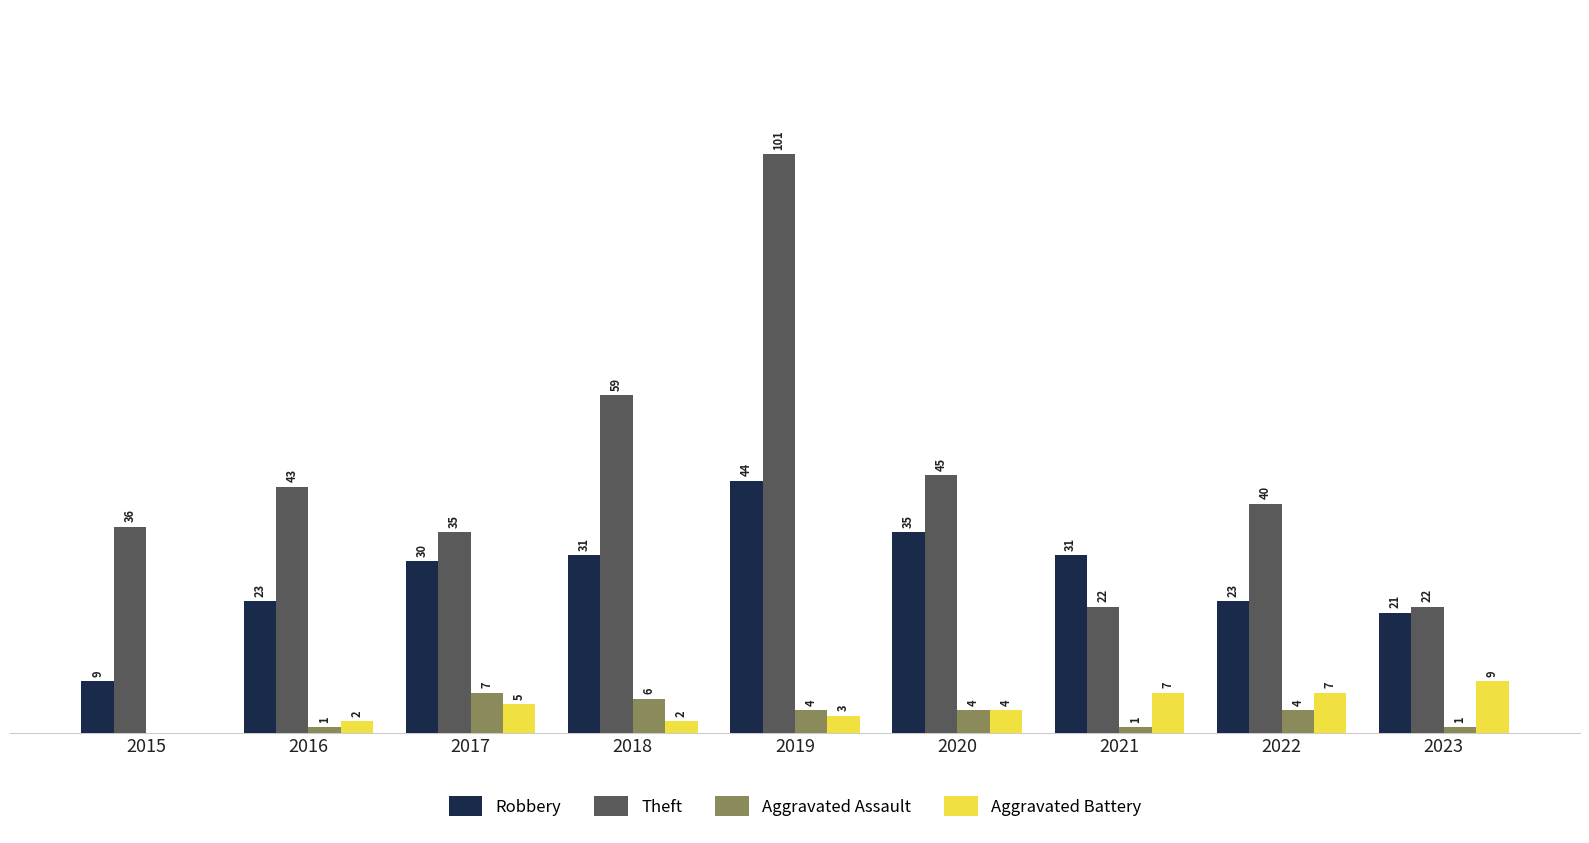

Which series changed the most between 2018 and 2021?

Theft